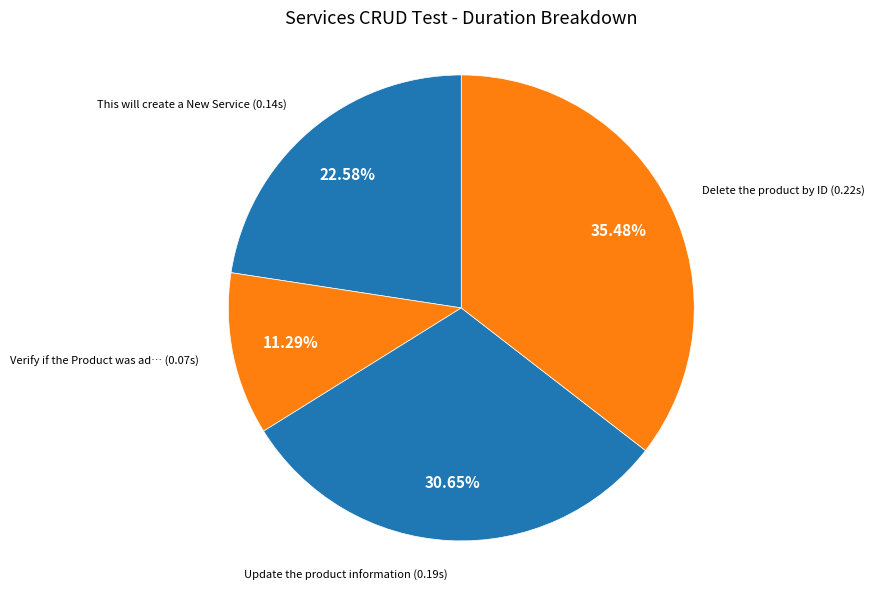

Rank the categories by value from highest to lowest.

Delete the product by ID, Update the product information, This will create a New Service, Verify if the Product was added